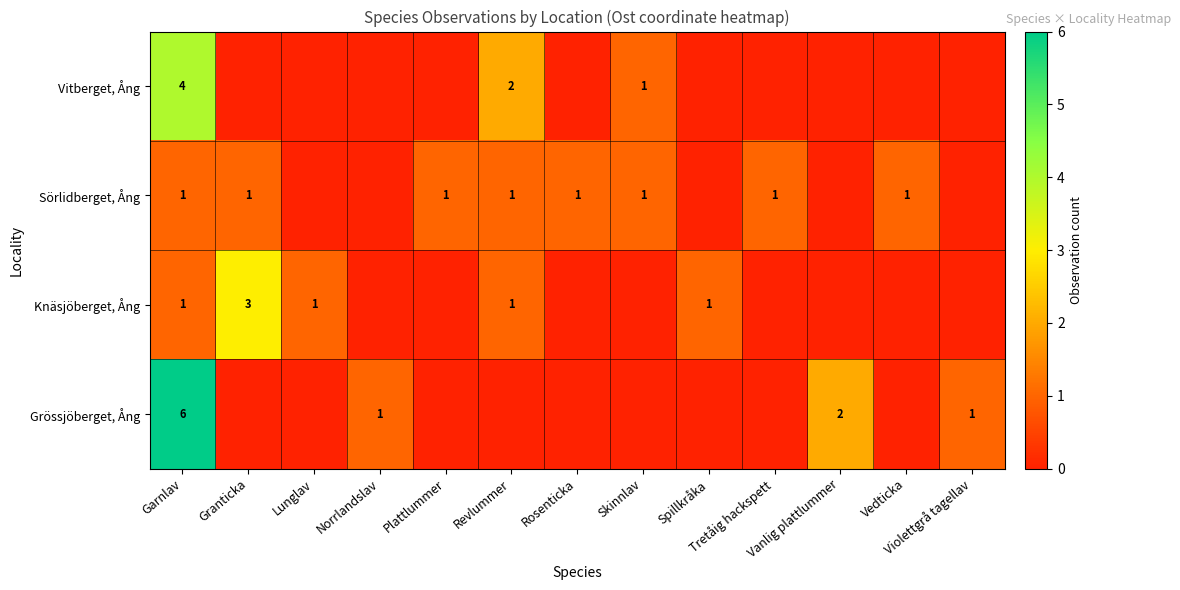

Which series has the largest total across all categories?

Grössjöberget, Ång